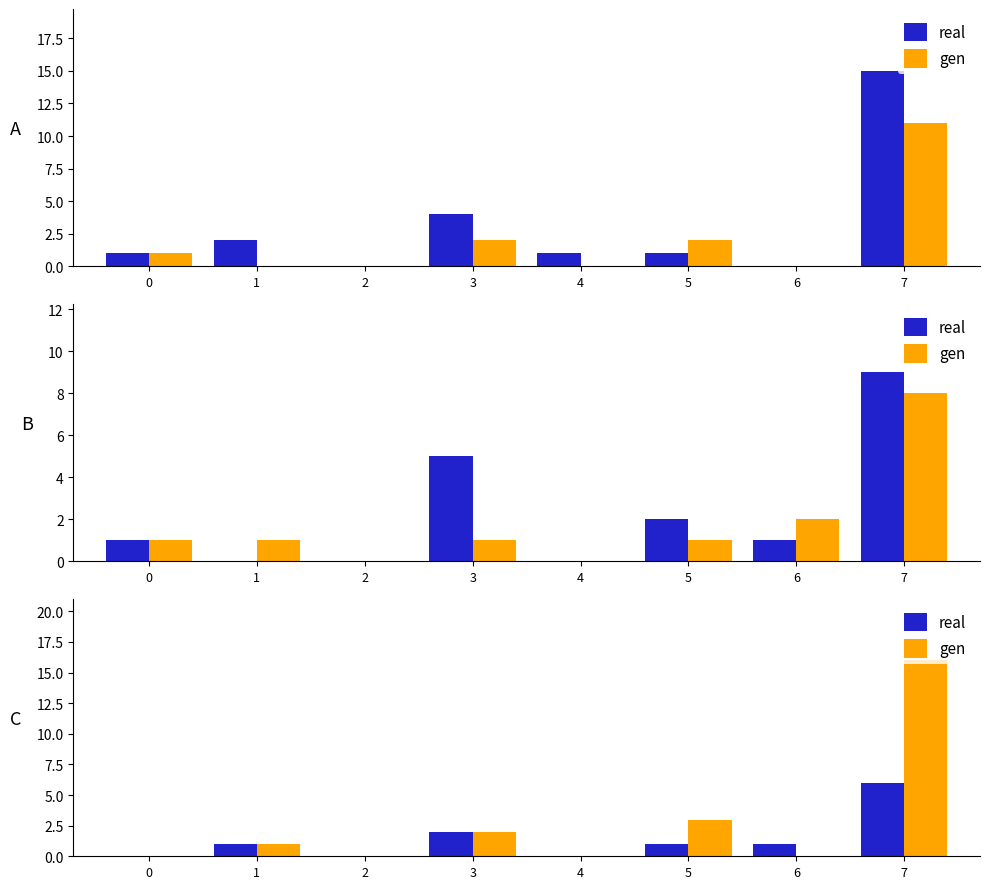

Is the value of real at 4 greater than the value of gen at 0?

No